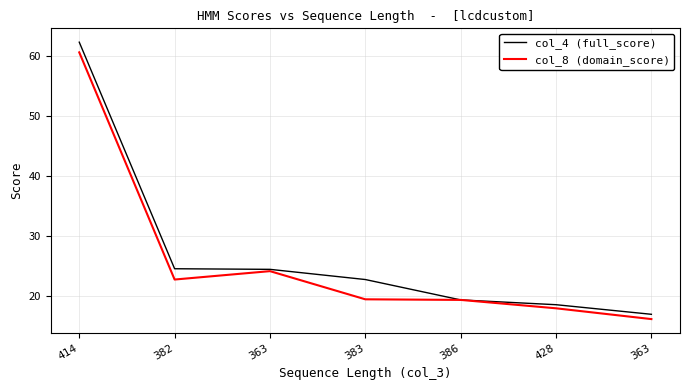

Count the number of categories in the chart.

7